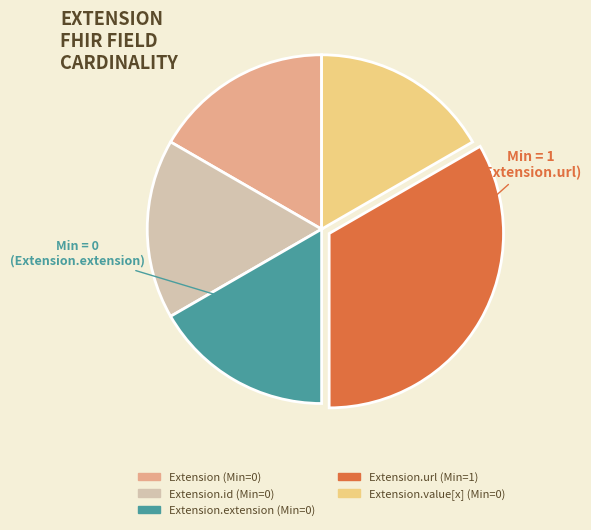

Is there any slice that represents more than half of the pie?

No